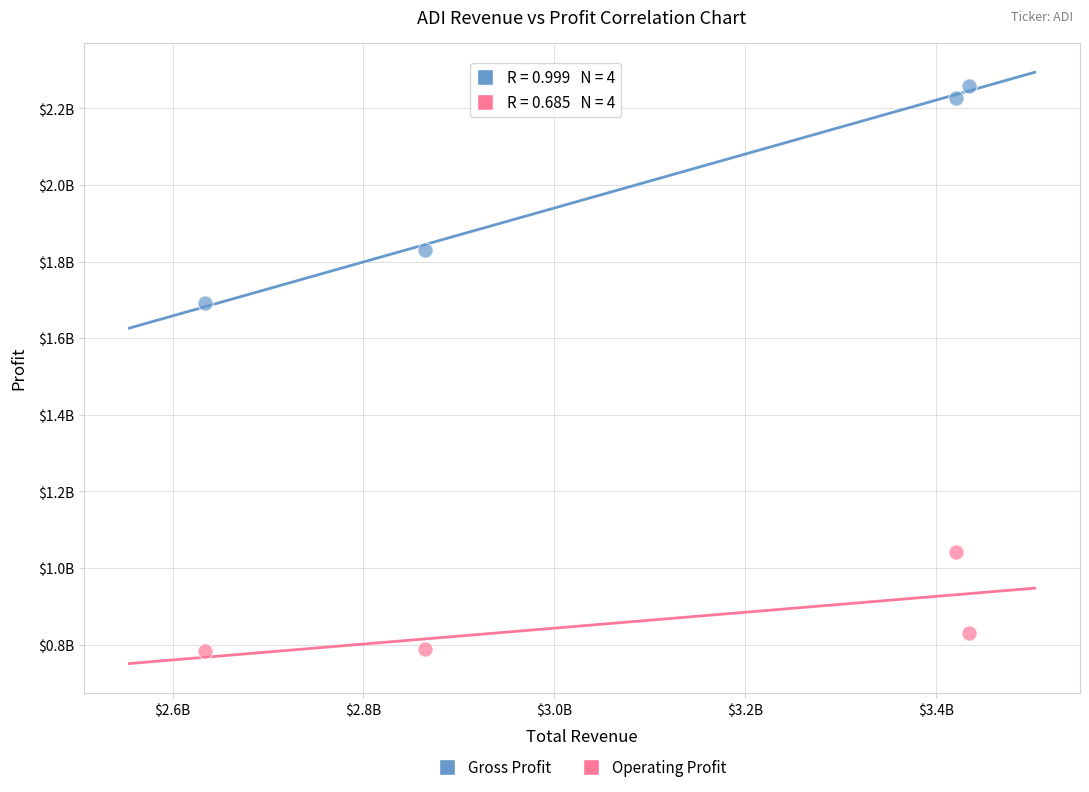

What are all the series names shown in the legend?

Gross Profit, Operating Profit